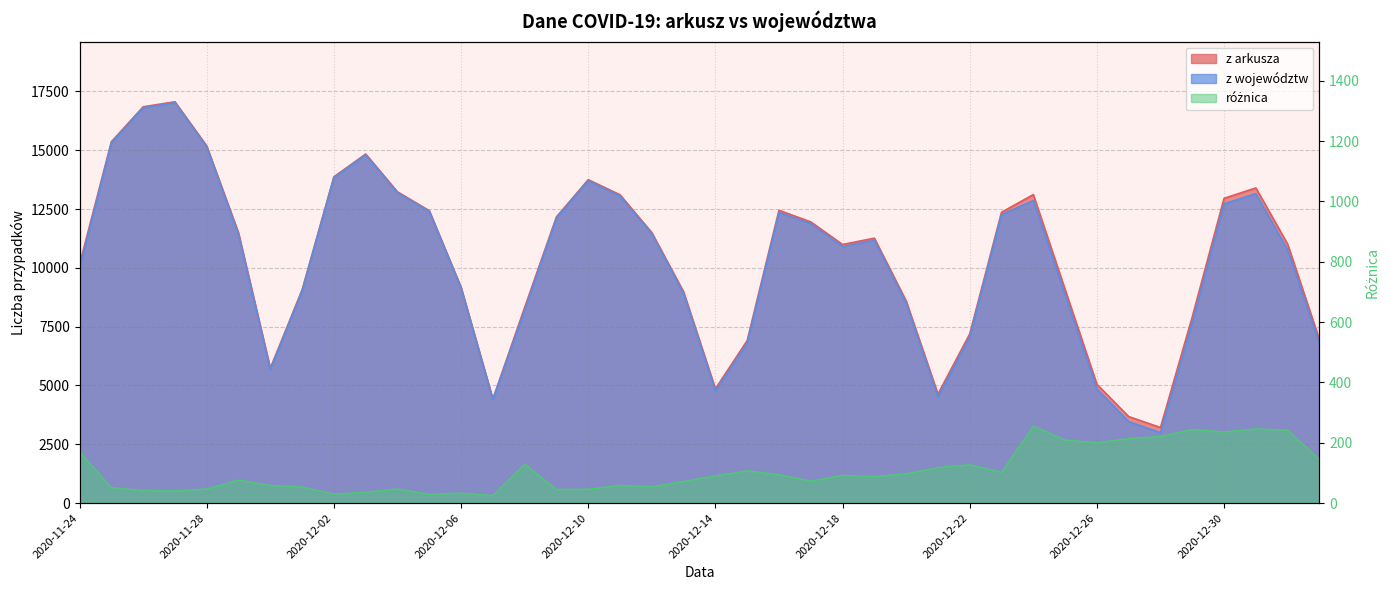

At which category does z województw reach its first local valley?

2020-11-30